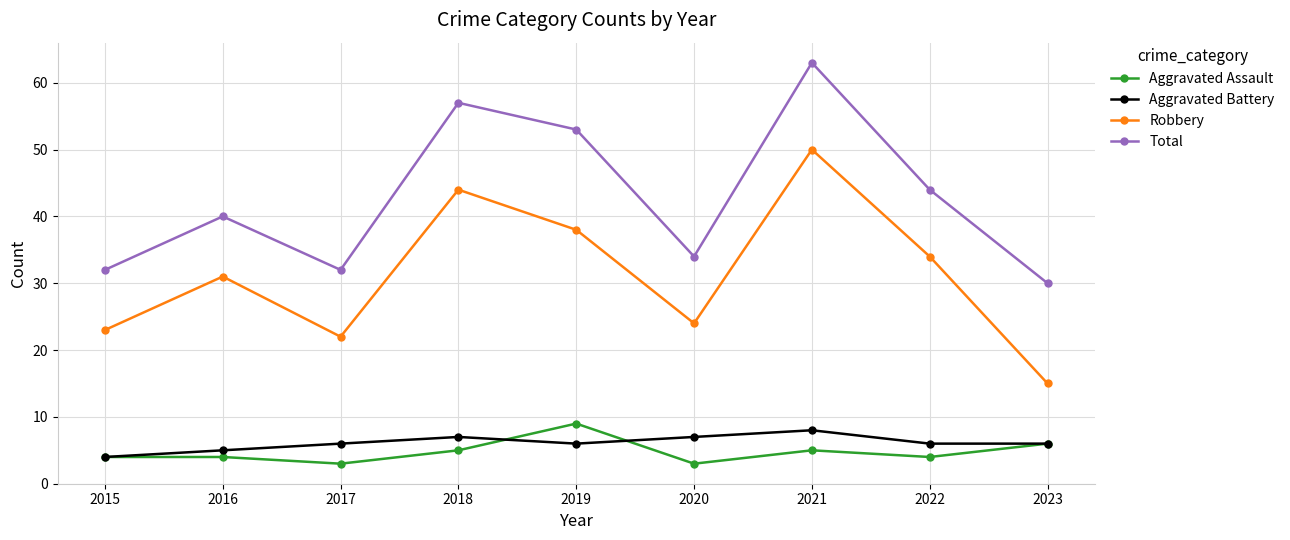

What is the spread (max minus min) of values at 2020?

31